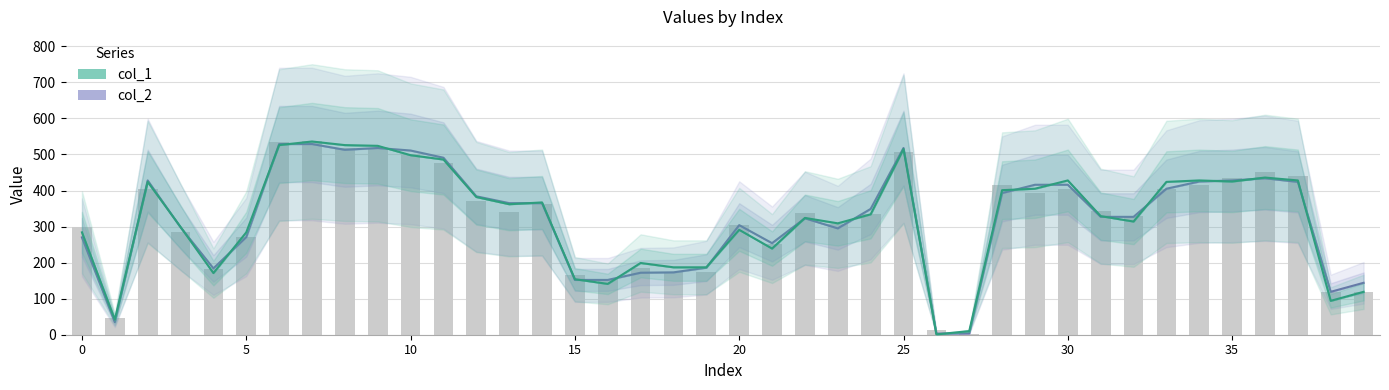

What is the sum of all col_2 values?

12834